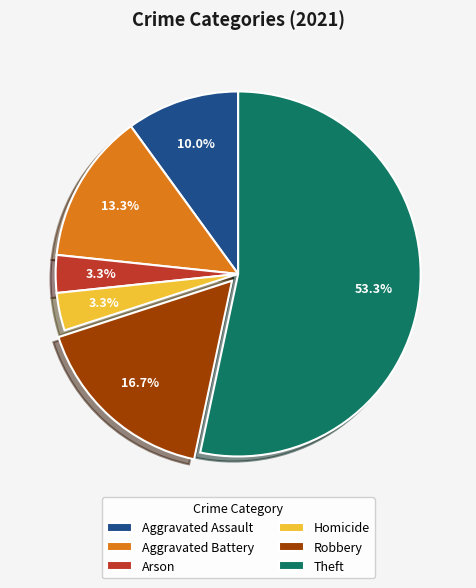

How many segments does this pie chart have?

6